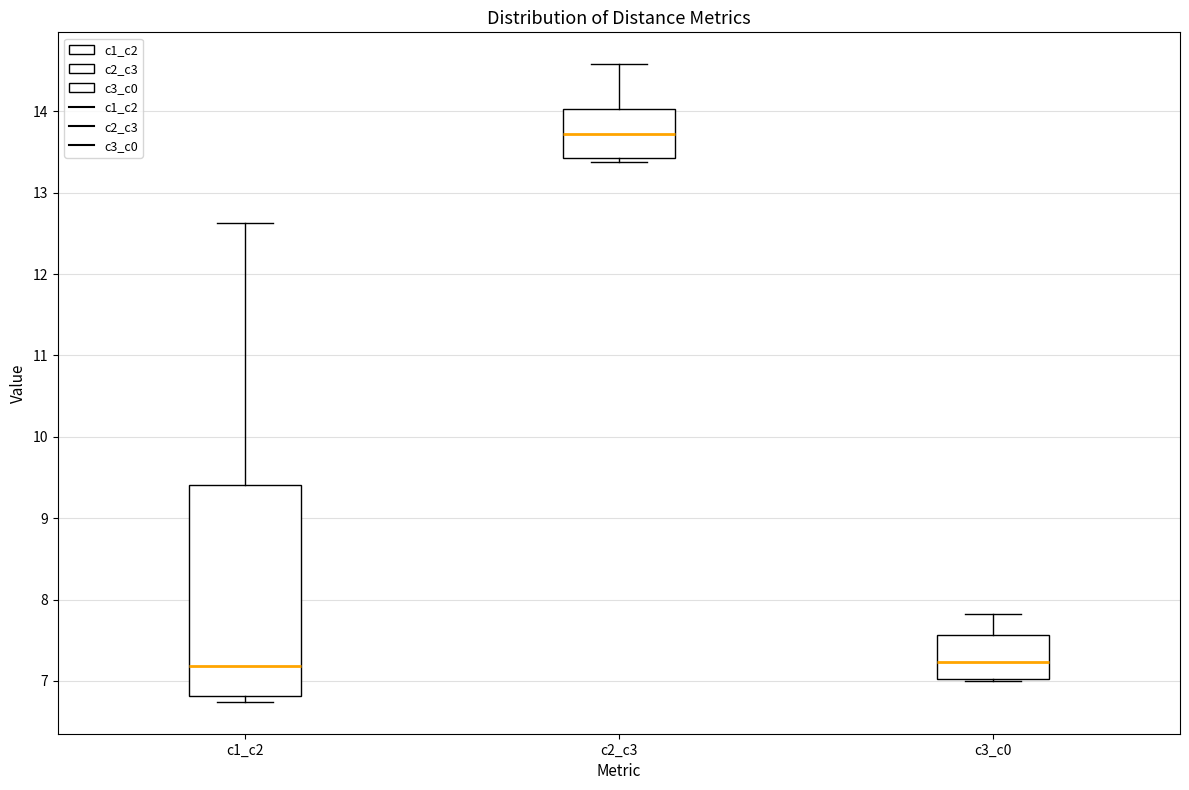

Where does the upper whisker of the box for c2_c3 end on the y-axis? The values are not printed on the chart, so give them approximately, as read against the axis.

14.6